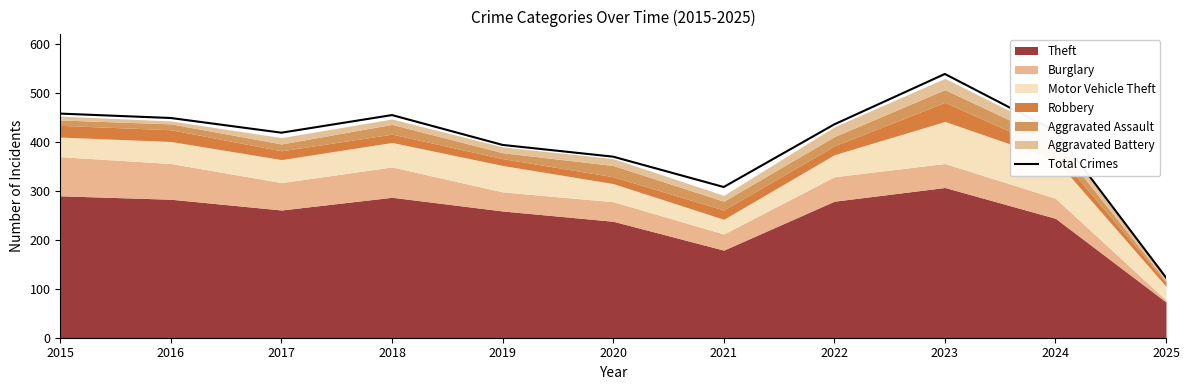

The value at 2025 is 71. True or false?

False